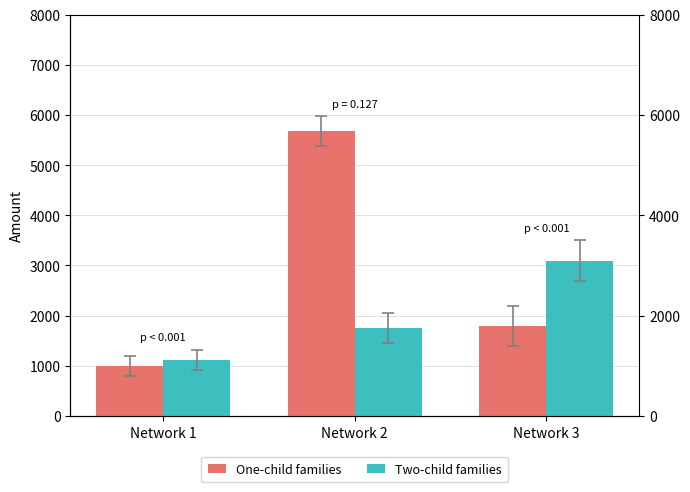

What is the value of the Two-child families bar at the 2nd from the left?

1747